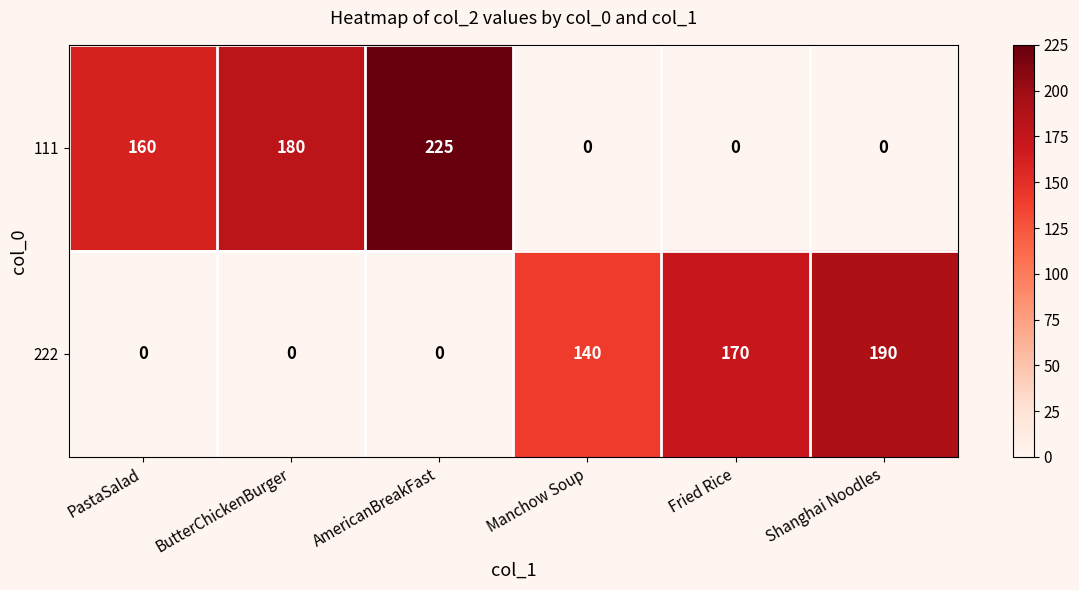

Reading left to right, transcribe all the data shown in this chart.

111: PastaSalad=160	ButterChickenBurger=180	AmericanBreakFast=225	Manchow Soup=0	Fried Rice=0	Shanghai Noodles=0
222: PastaSalad=0	ButterChickenBurger=0	AmericanBreakFast=0	Manchow Soup=140	Fried Rice=170	Shanghai Noodles=190